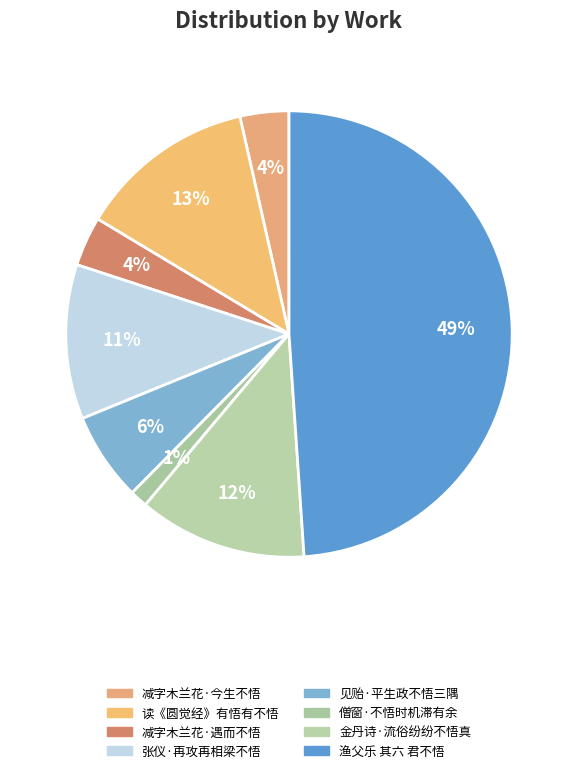

Count the number of slices in the pie.

8